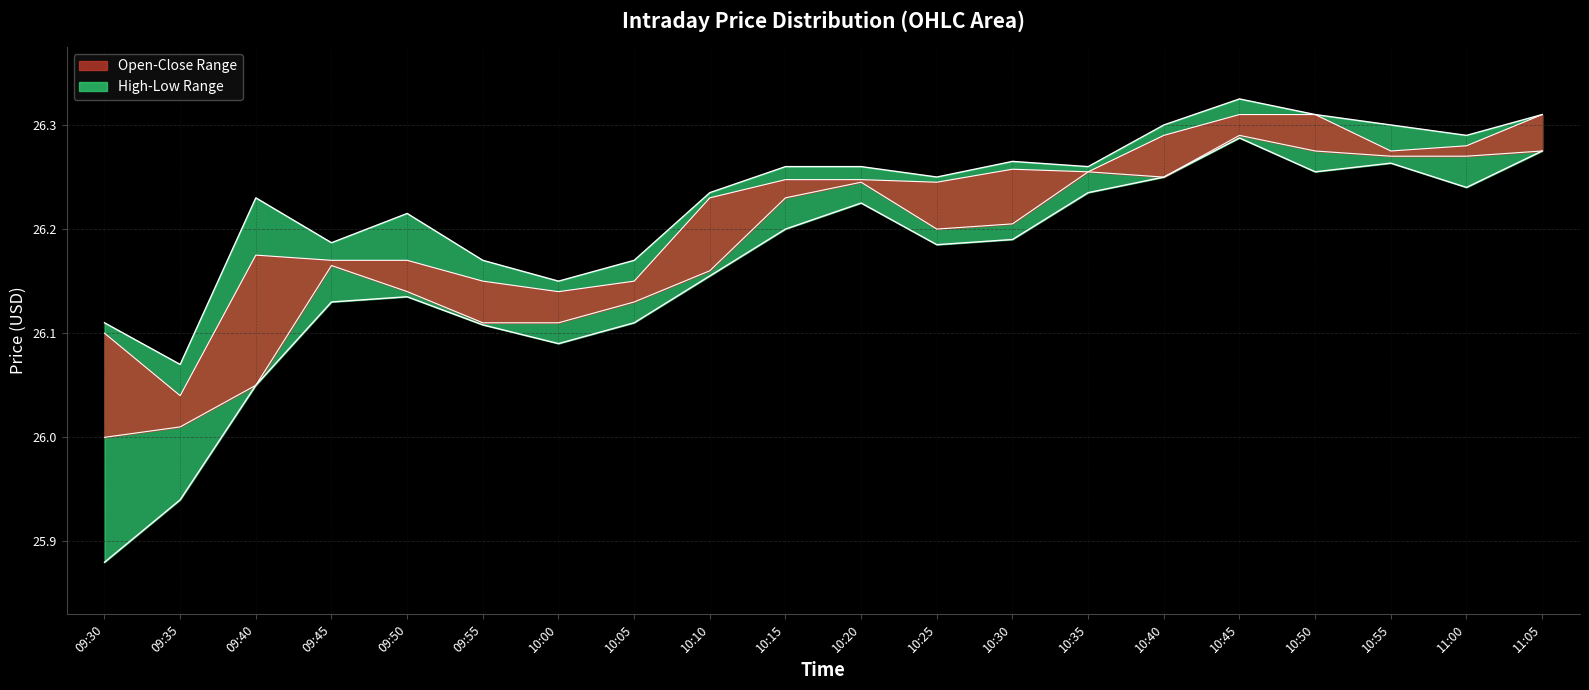

What is the total value across all series at 09:45?

52.3